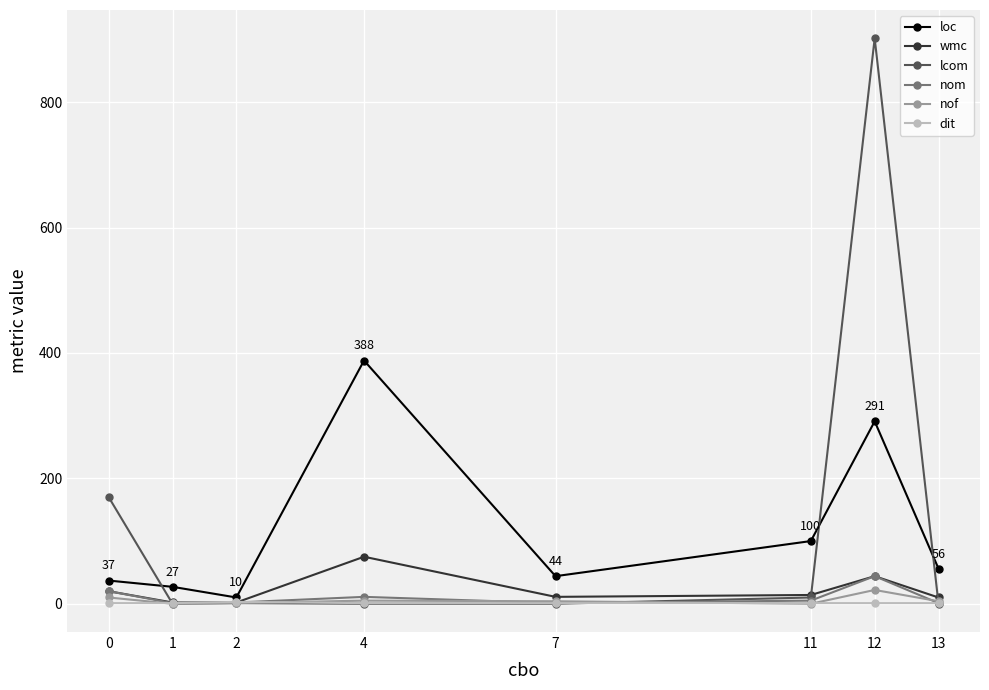

The value of loc at 7 is 44. True or false?

True